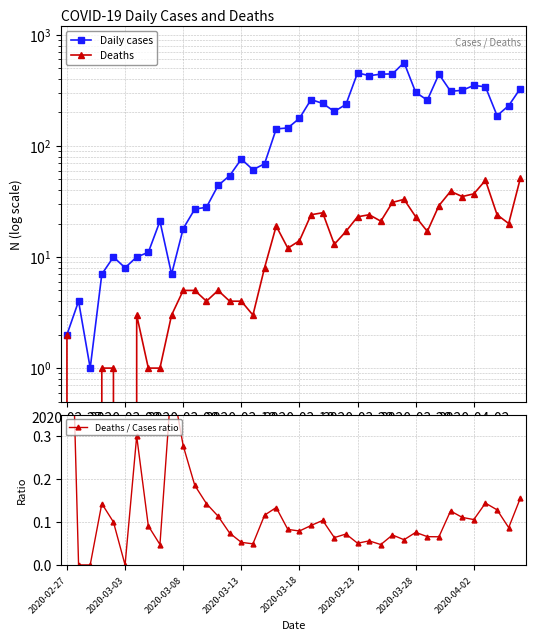

How many lines are shown in the chart?

3